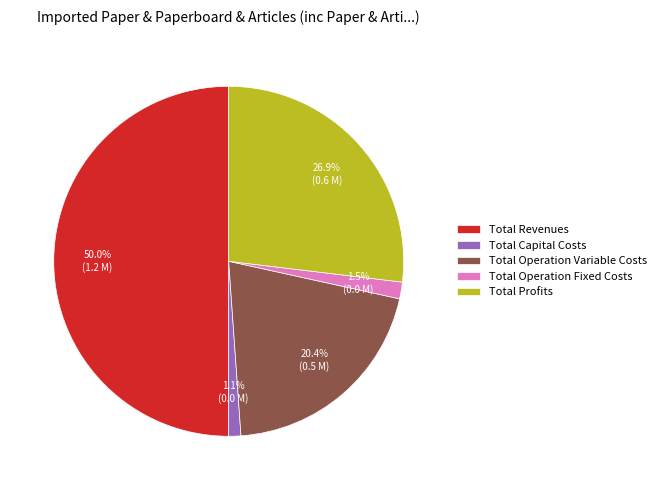

True or false: Total Profits accounts for 18% of the total.

False